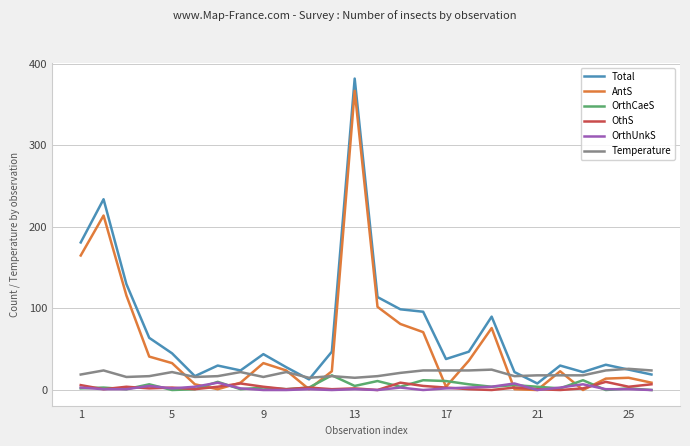

What is the maximum value shown in the chart?

382